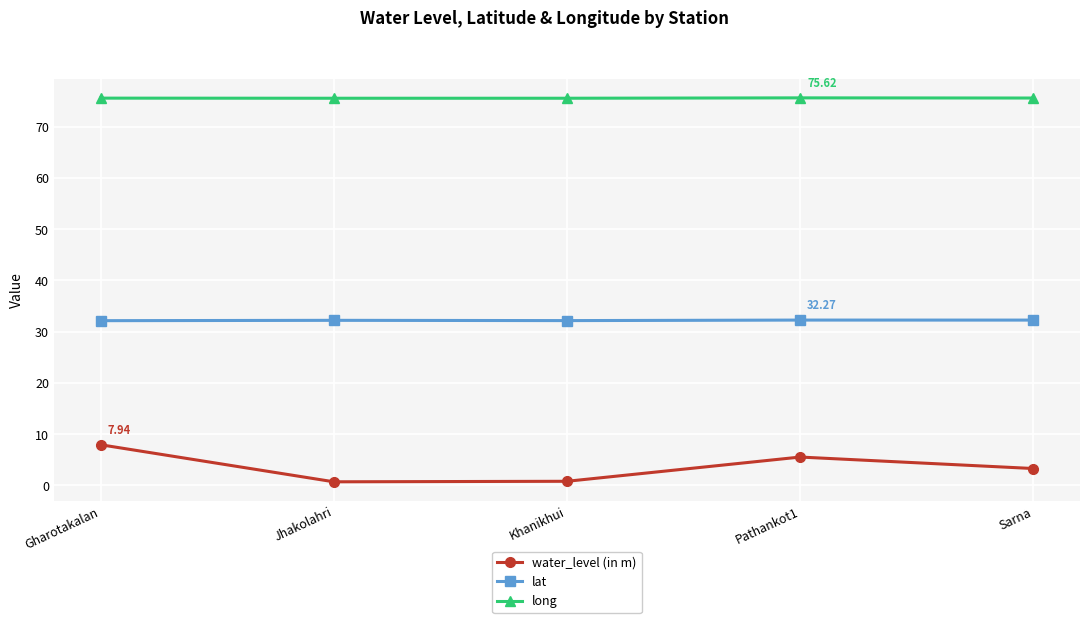

Is the value of water_level (in m) at Khanikhui greater than the value of lat at Sarna?

No